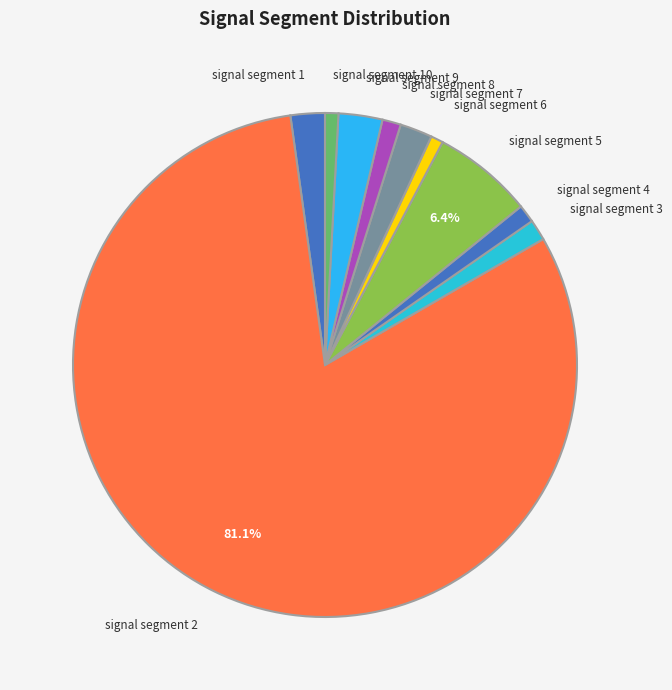

Is it true that signal segment 1 is 12% of the pie?

False